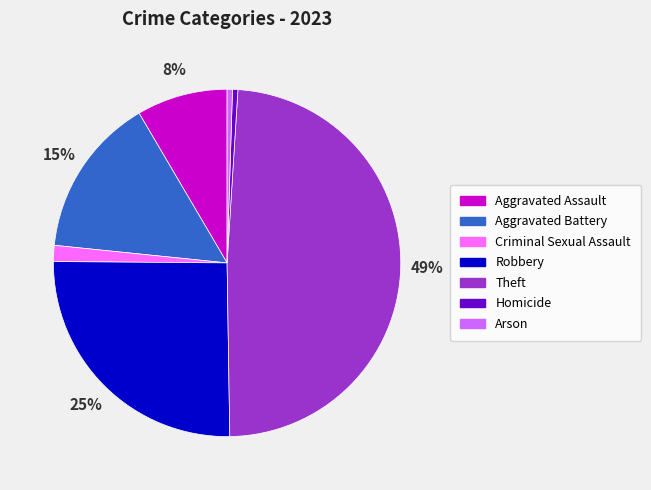

Which slice is the largest?

Theft